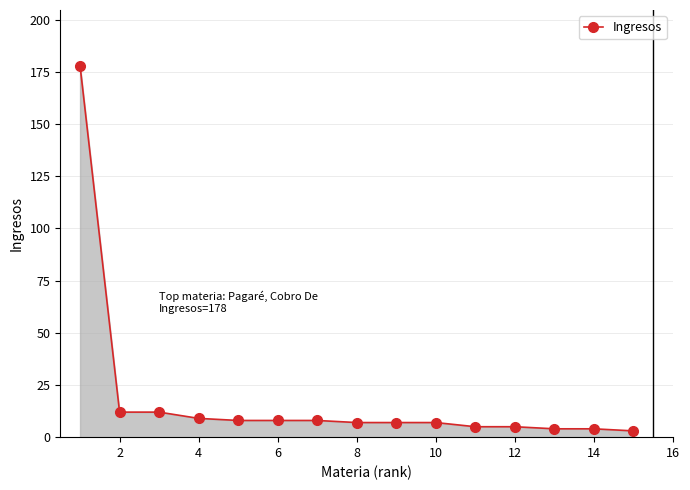

What is the maximum value shown in the chart?

178